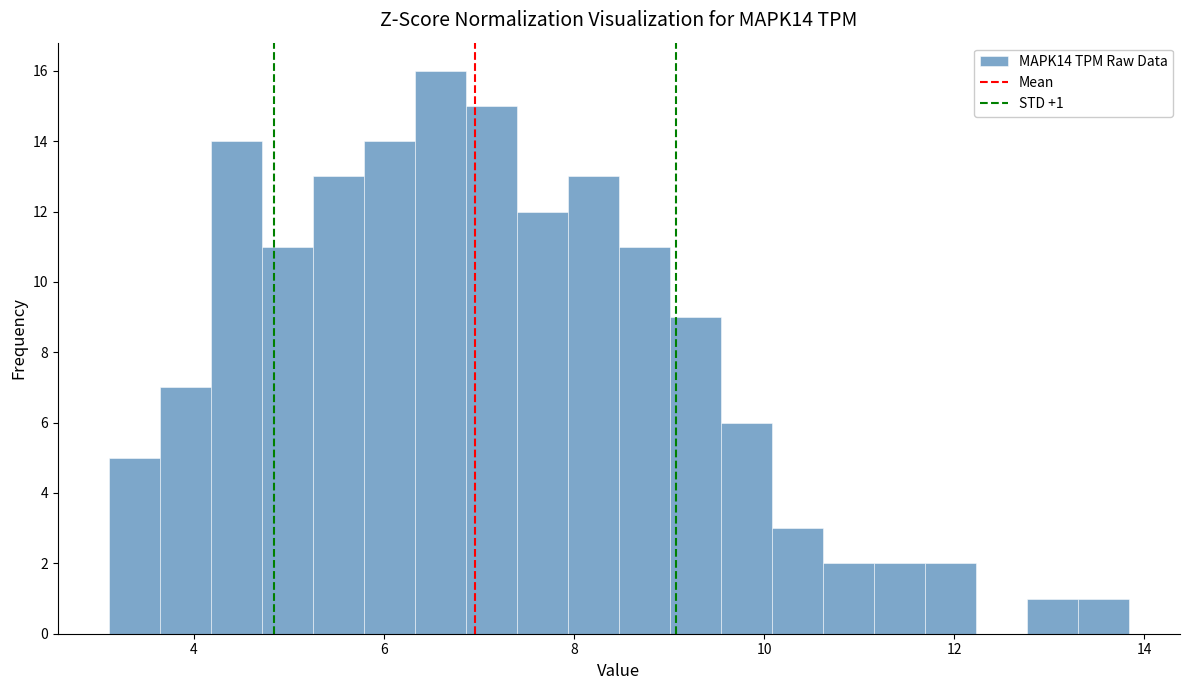

Around what value on the x-axis is the tallest bar? Give the approximate position of its centre, as read against the axis.

6.6